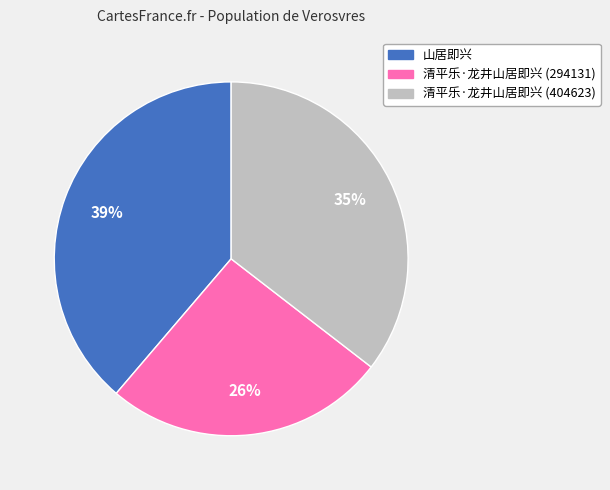

Combined, do 山居即兴 and 清平乐·龙井山居即兴 (294131) account for over 50%?

Yes